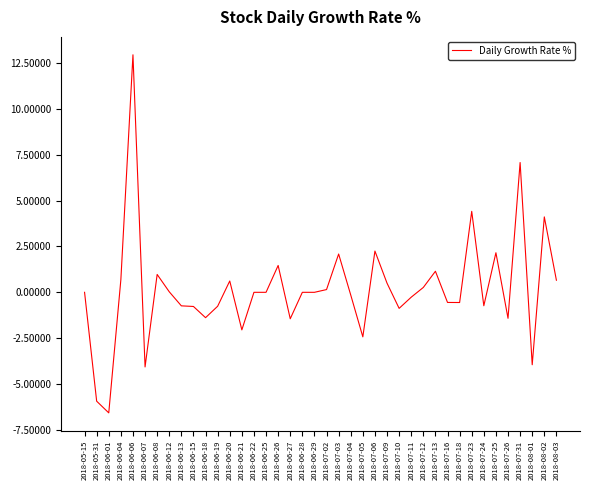

What is the change in value from 2018-06-13 to 2018-06-26?

+2.2